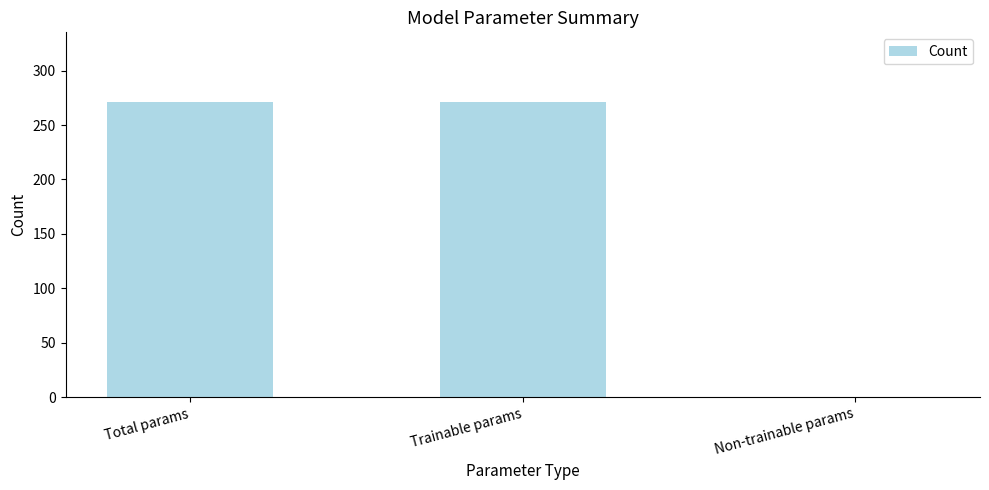

Reading left to right, transcribe all the data shown in this chart.

271	271	0